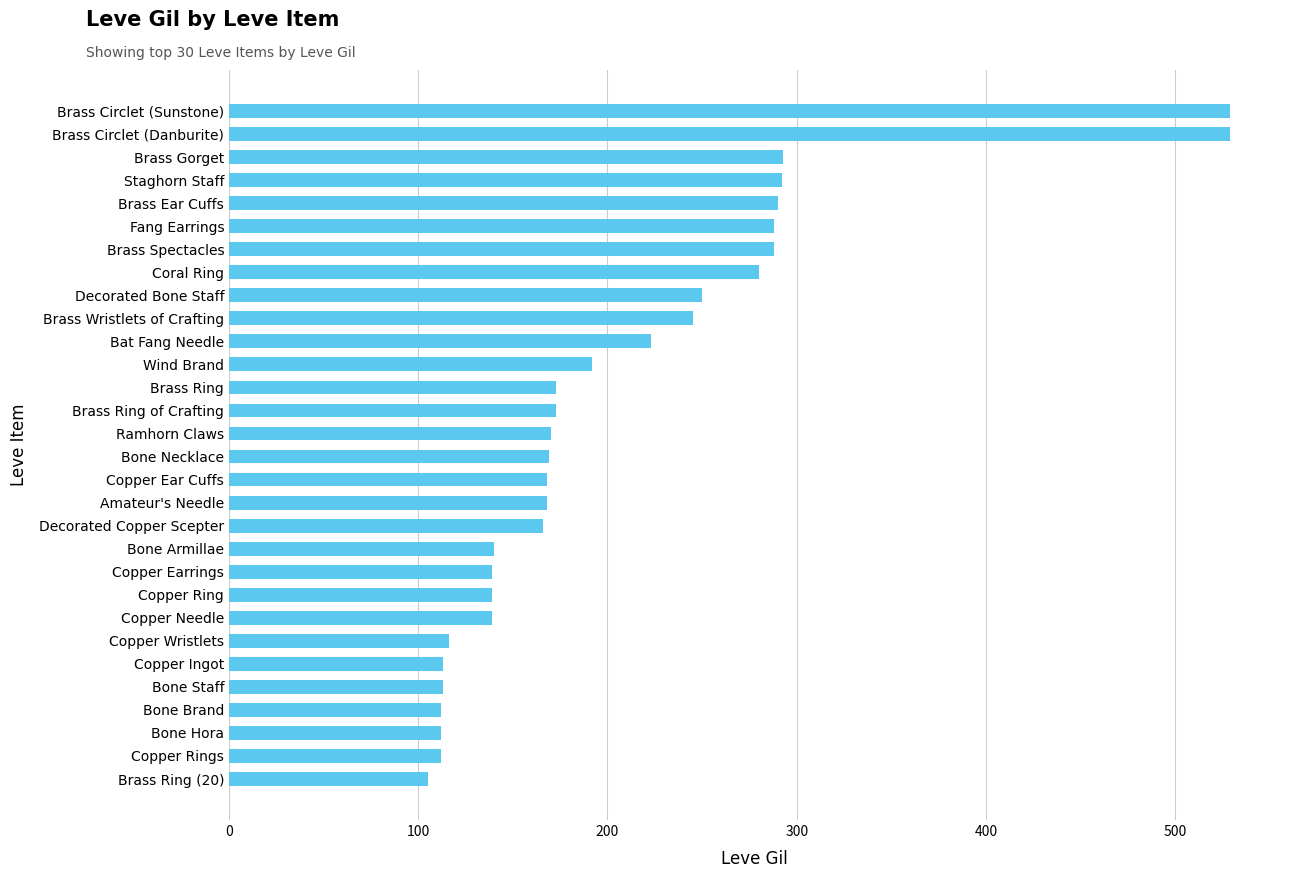

What is the greatest value displayed?

529